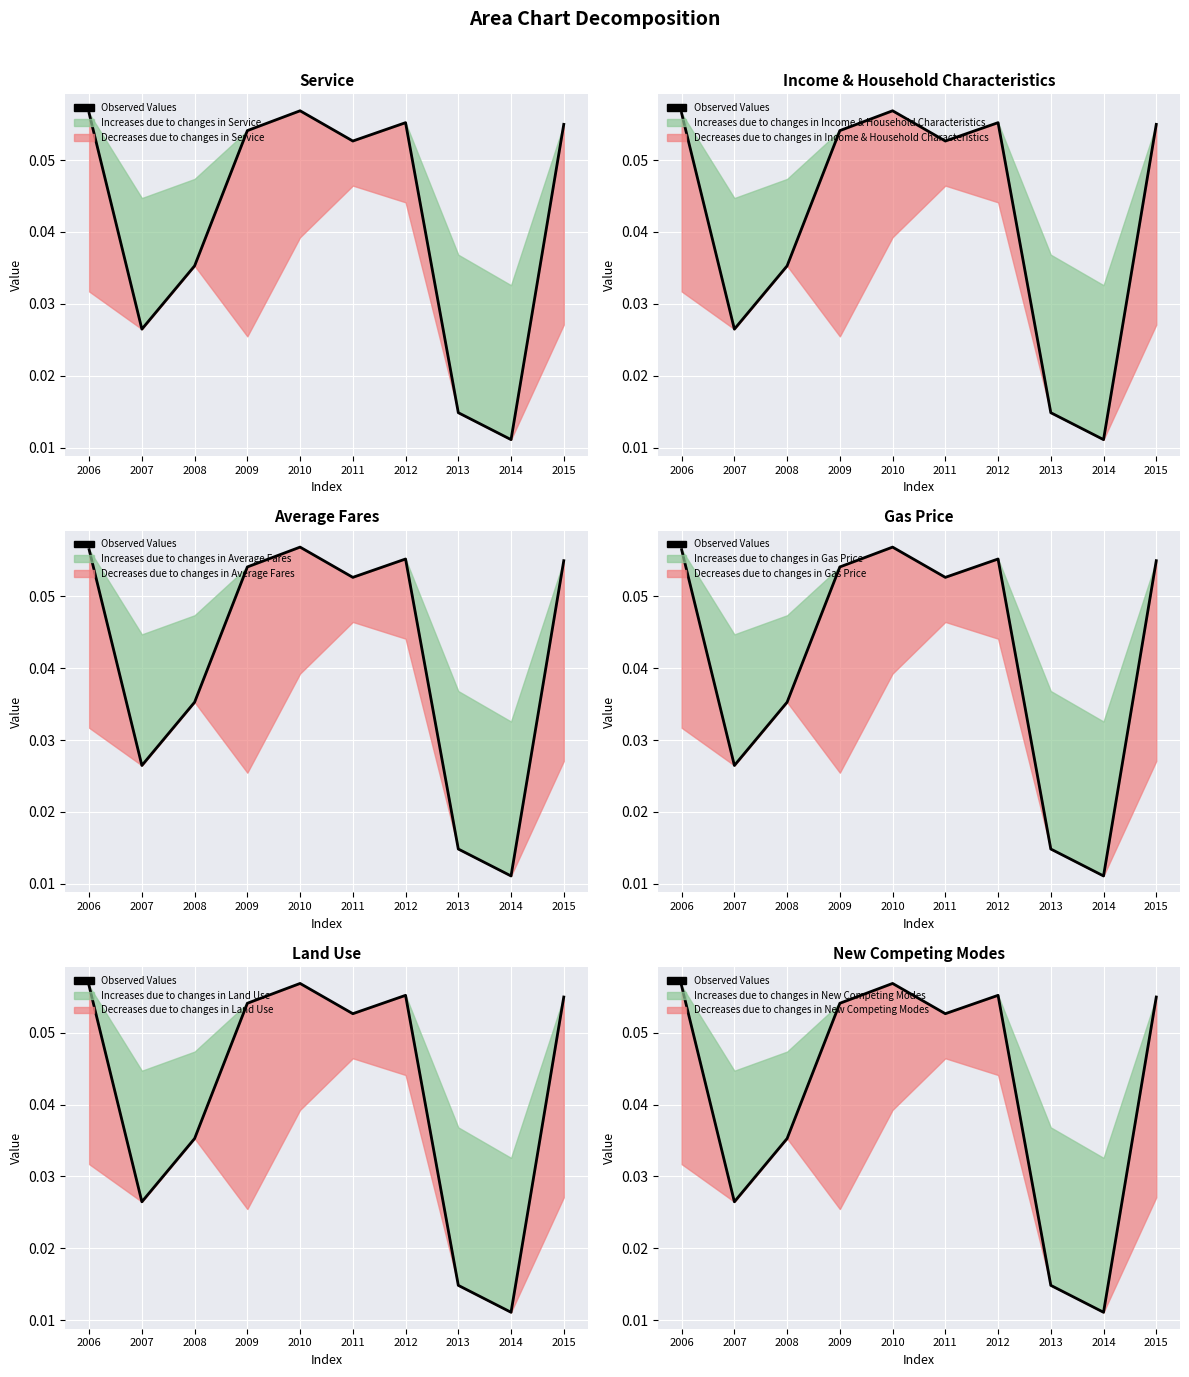

Between 2009 and 2006, which is larger?

2006